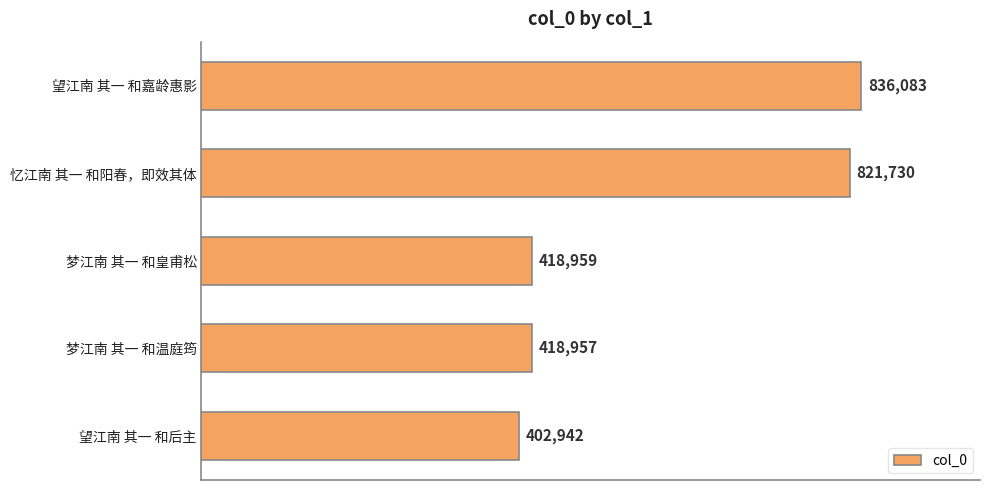

Reading bottom to top, transcribe all the data shown in this chart.

402942	418957	418959	821730	836083